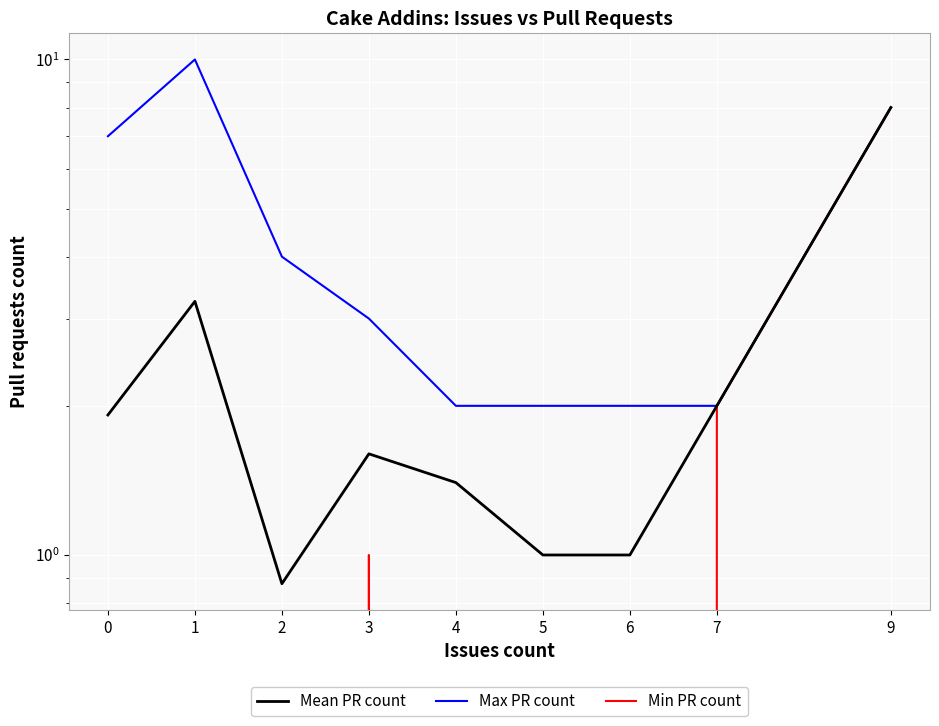

Count the Max PR count values in the range 2 to 7.

7